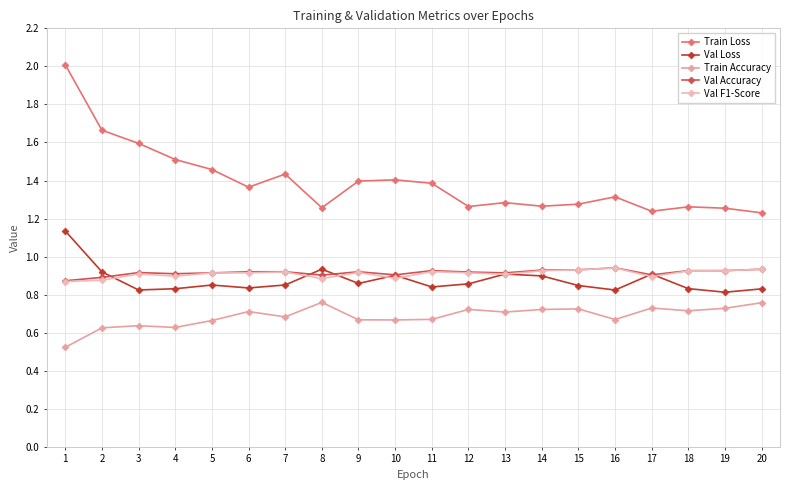

Reading left to right, what are all the values shown in this chart?

Train Loss: 1=2.0	2=1.7	3=1.6	4=1.5	5=1.5	6=1.4	7=1.4	8=1.3	9=1.4	10=1.4	11=1.4	12=1.3	13=1.3	14=1.3	15=1.3	16=1.3	17=1.2	18=1.3	19=1.3	20=1.2
Val Loss: 1=1.1	2=0.9	3=0.8	4=0.8	5=0.9	6=0.8	7=0.9	8=0.9	9=0.9	10=0.9	11=0.8	12=0.9	13=0.9	14=0.9	15=0.8	16=0.8	17=0.9	18=0.8	19=0.8	20=0.8
Train Accuracy: 1=0.5	2=0.6	3=0.6	4=0.6	5=0.7	6=0.7	7=0.7	8=0.8	9=0.7	10=0.7	11=0.7	12=0.7	13=0.7	14=0.7	15=0.7	16=0.7	17=0.7	18=0.7	19=0.7	20=0.8
Val Accuracy: 1=0.9	2=0.9	3=0.9	4=0.9	5=0.9	6=0.9	7=0.9	8=0.9	9=0.9	10=0.9	11=0.9	12=0.9	13=0.9	14=0.9	15=0.9	16=0.9	17=0.9	18=0.9	19=0.9	20=0.9
Val F1-Score: 1=0.9	2=0.9	3=0.9	4=0.9	5=0.9	6=0.9	7=0.9	8=0.9	9=0.9	10=0.9	11=0.9	12=0.9	13=0.9	14=0.9	15=0.9	16=0.9	17=0.9	18=0.9	19=0.9	20=0.9